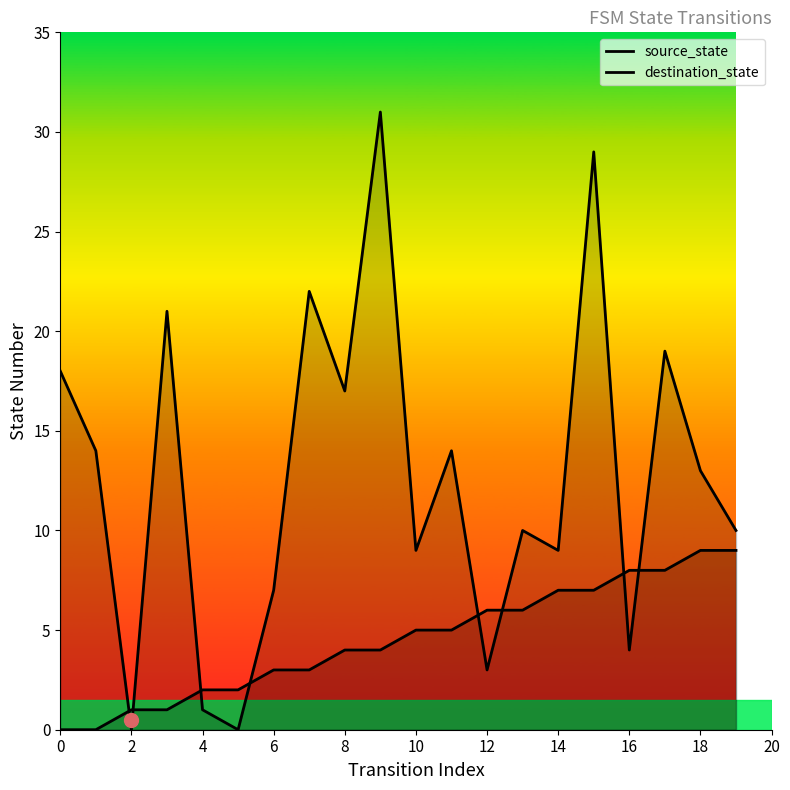

How many distinct data groups are displayed?

2